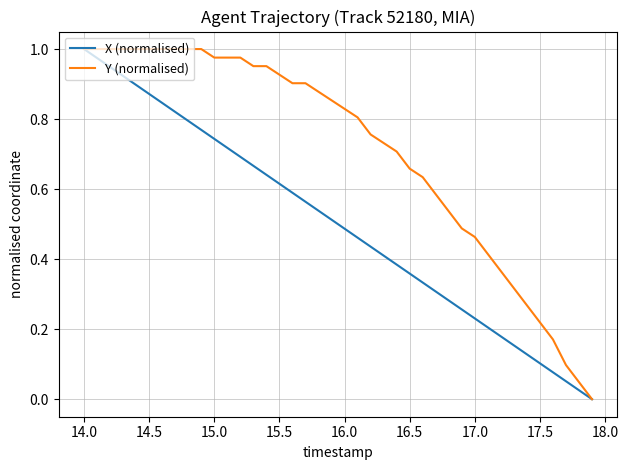

List the series in order of their overall mean, highest first.

Y (normalised), X (normalised)